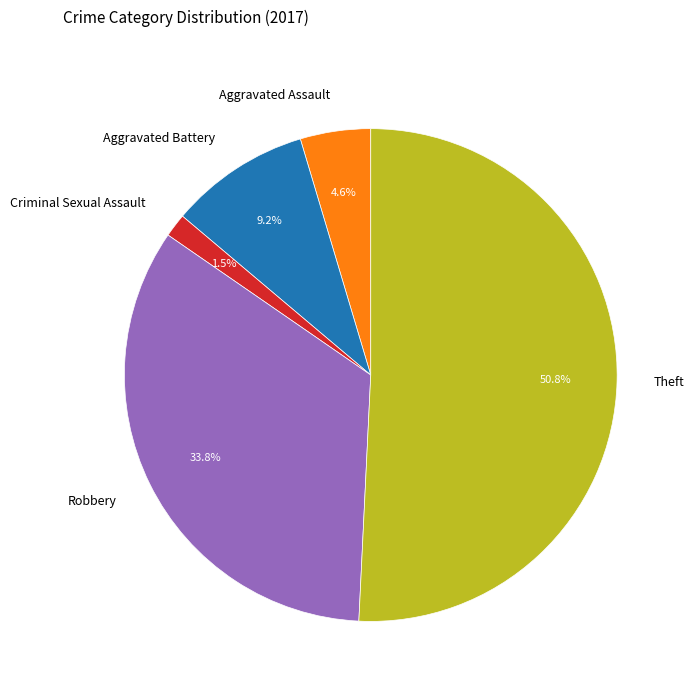

Approximately how many times larger is the value at Theft compared to Aggravated Battery?

5.5